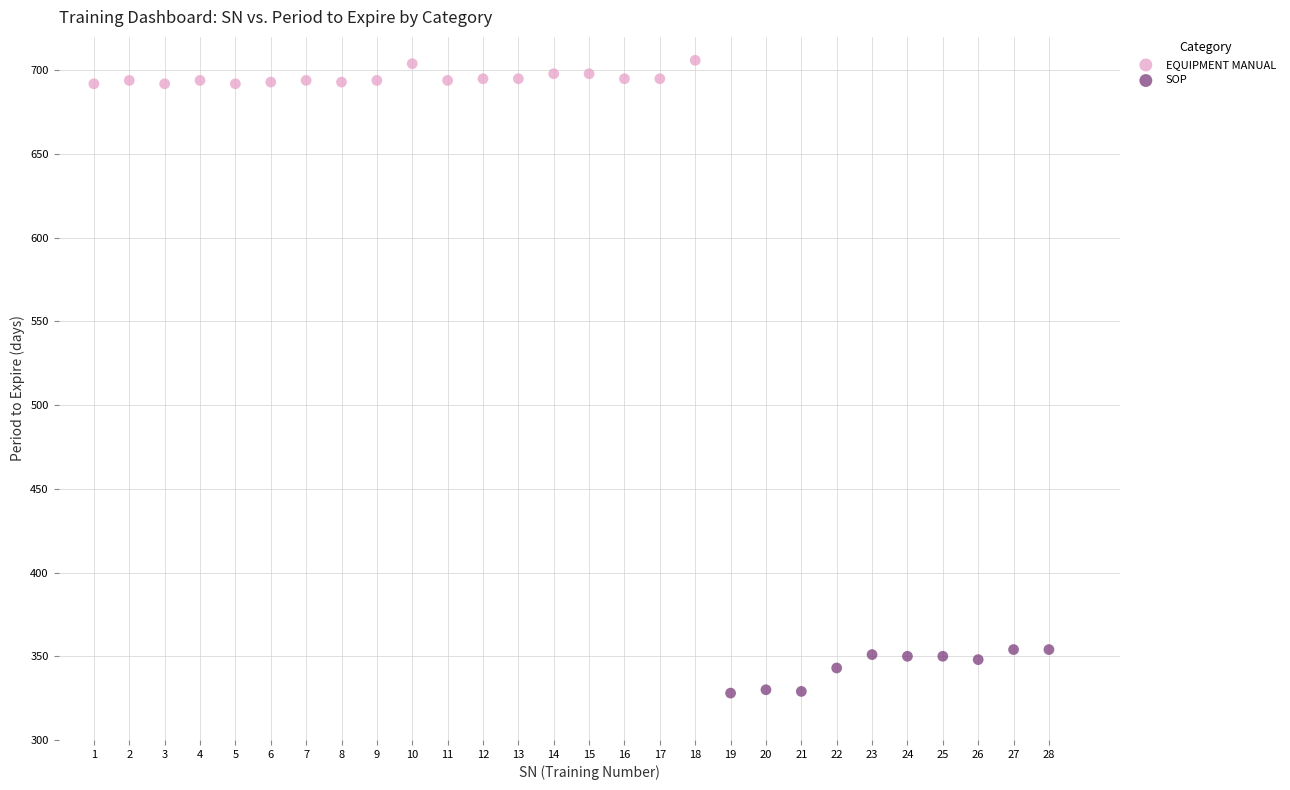

Which series reaches the maximum Y coordinate?

EQUIPMENT MANUAL